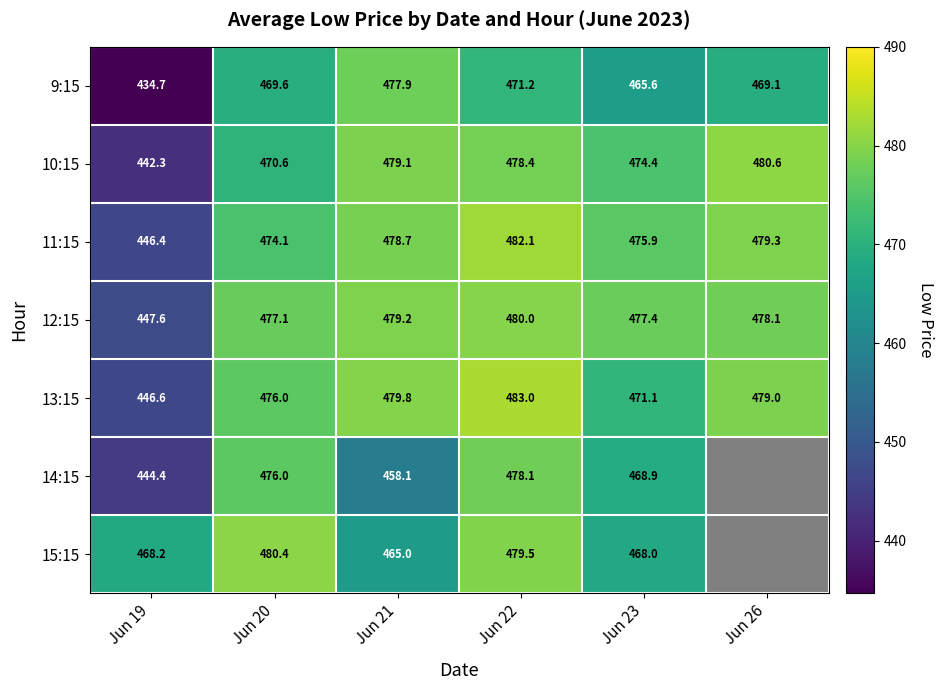

How many values in the 10:15 series exceed 478?

3